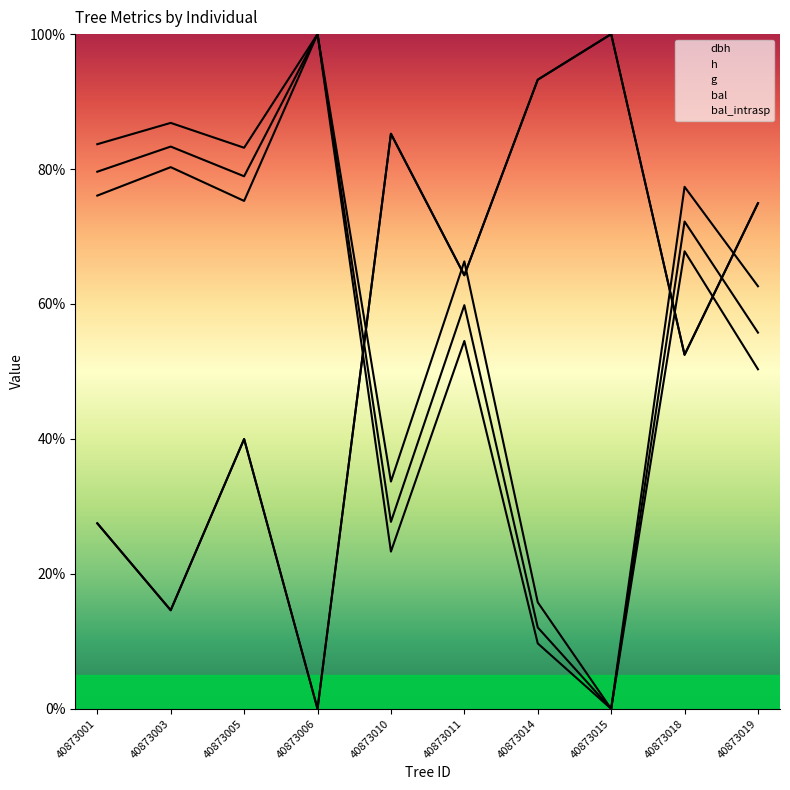

Does the chart have visible grid lines?

No